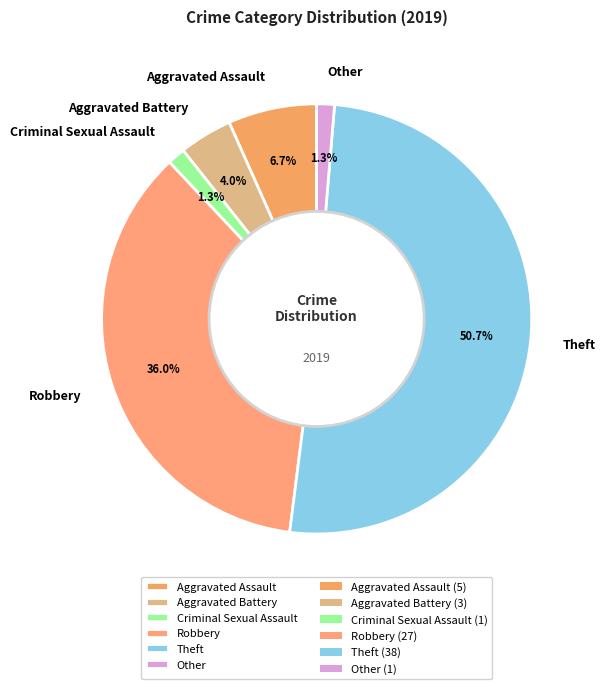

Is Robbery the majority of the pie?

No